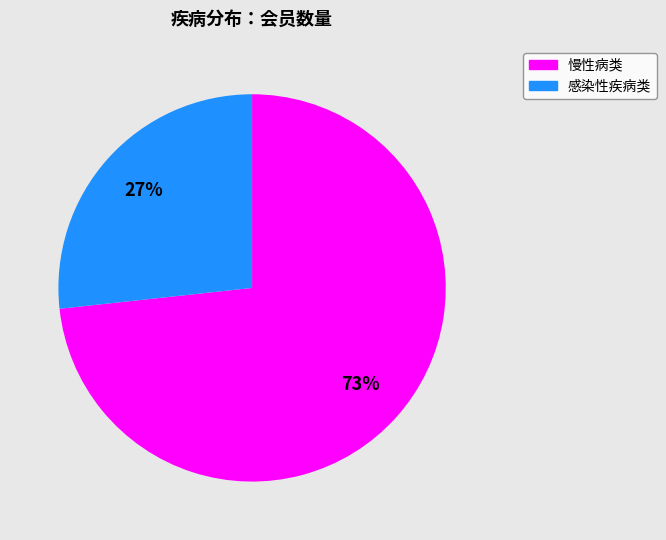

Count the number of slices in the pie.

2